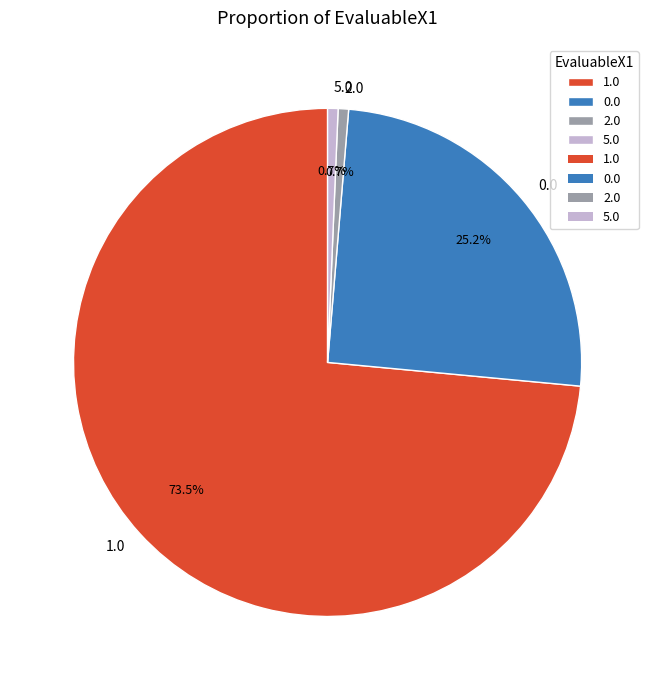

Combined, do 2.0 and 5.0 account for over 50%?

No